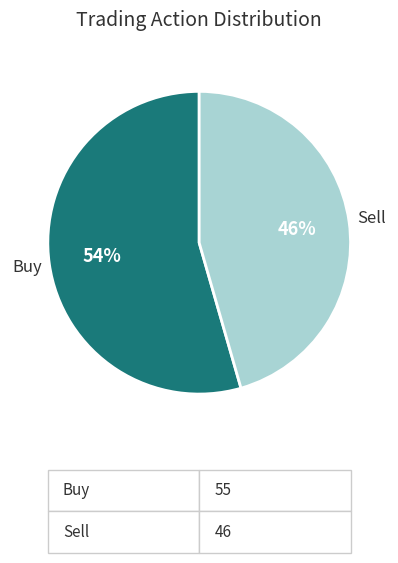

Does any single category account for the majority?

Yes